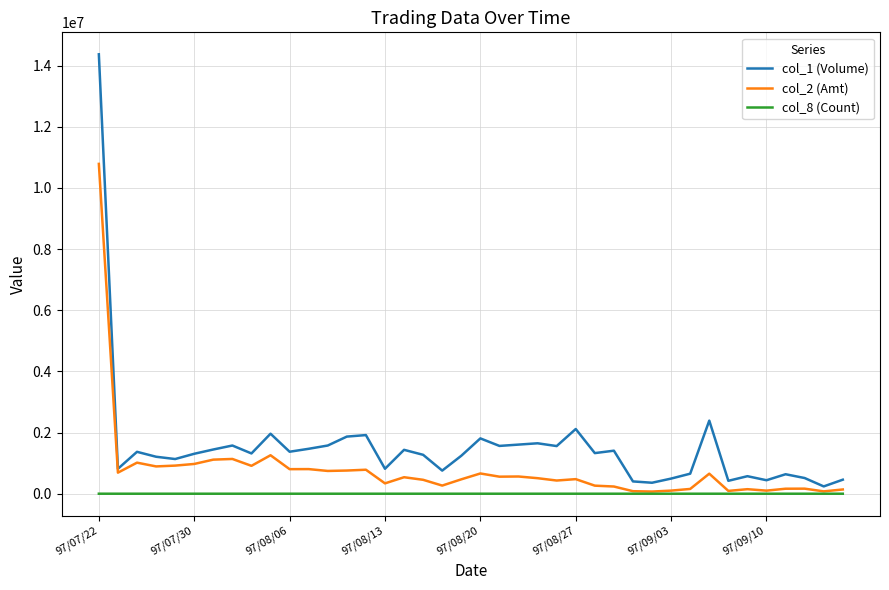

Rank the series by their average value, from lowest to highest.

col_8 (Count), col_2 (Amt), col_1 (Volume)